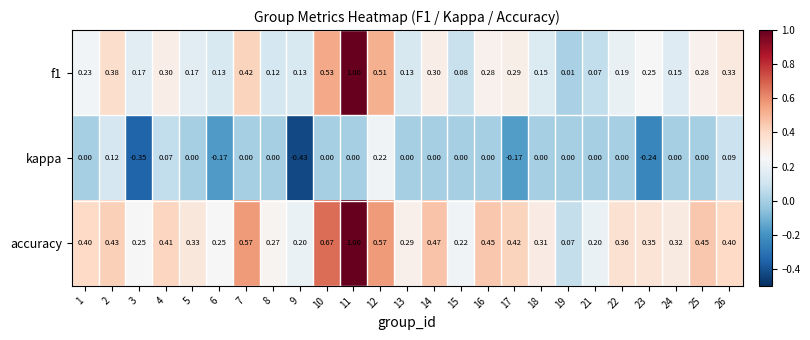

What is the greatest value displayed?

1.0